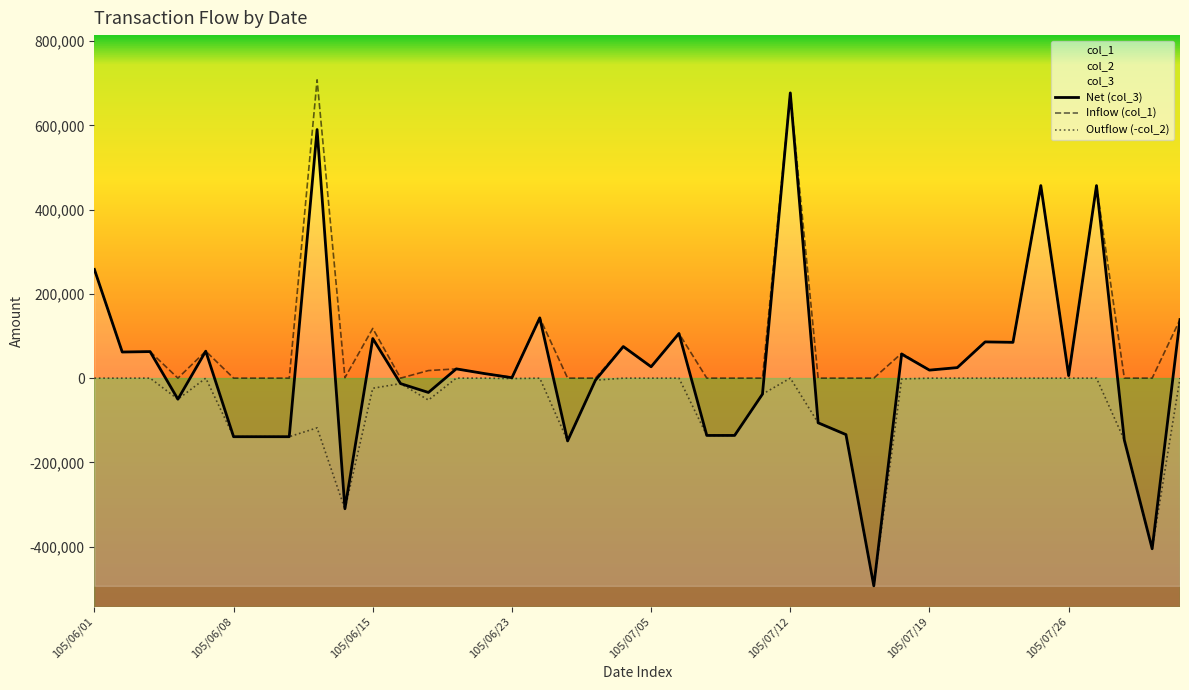

Is the value of Outflow (-col_2) at 22 greater than the value of Net (col_3) at 39?

No